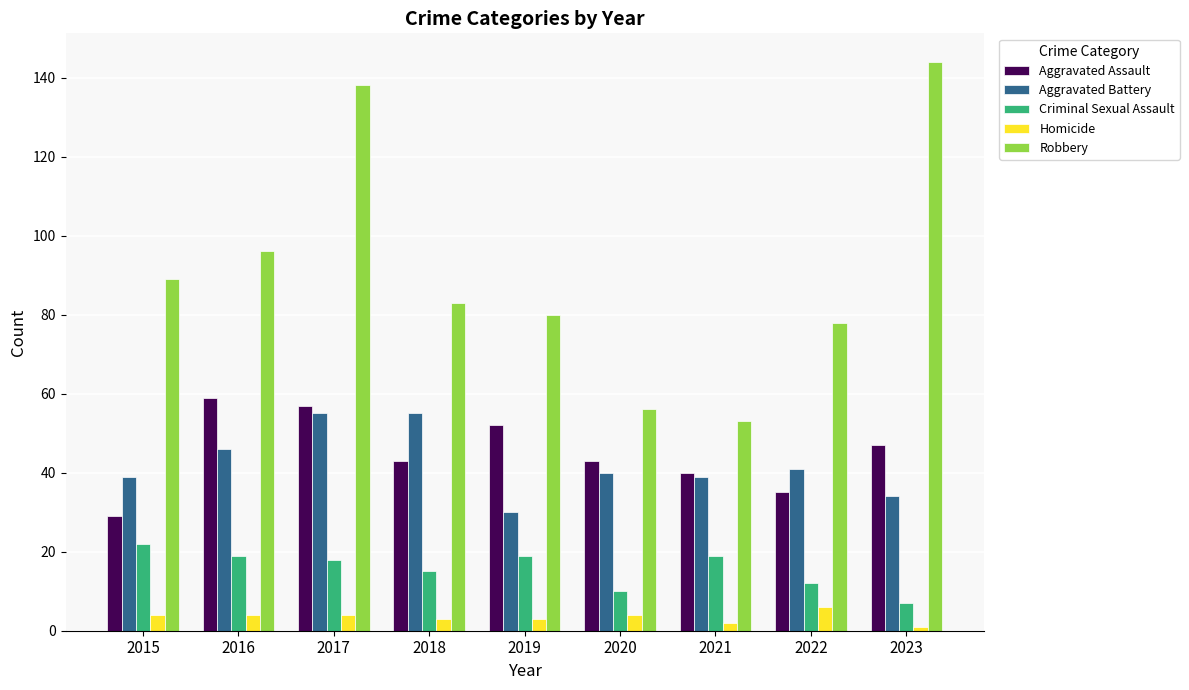

The value of Aggravated Assault at 2017 is 57. True or false?

True